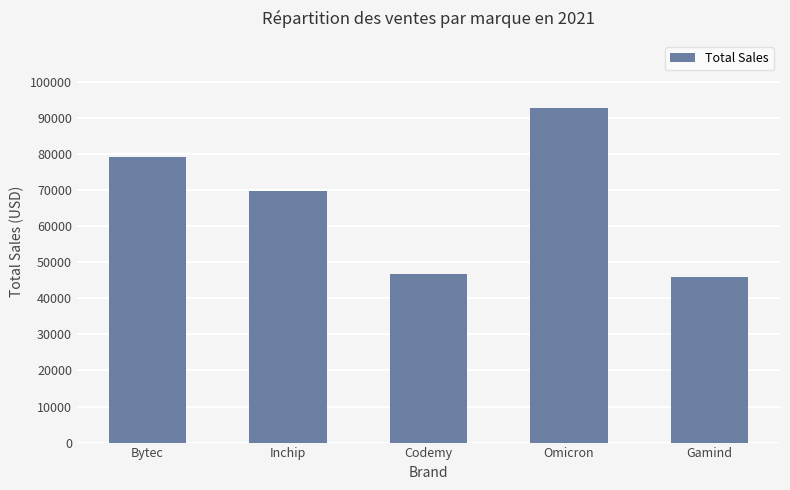

What is the sum of all values?

334400